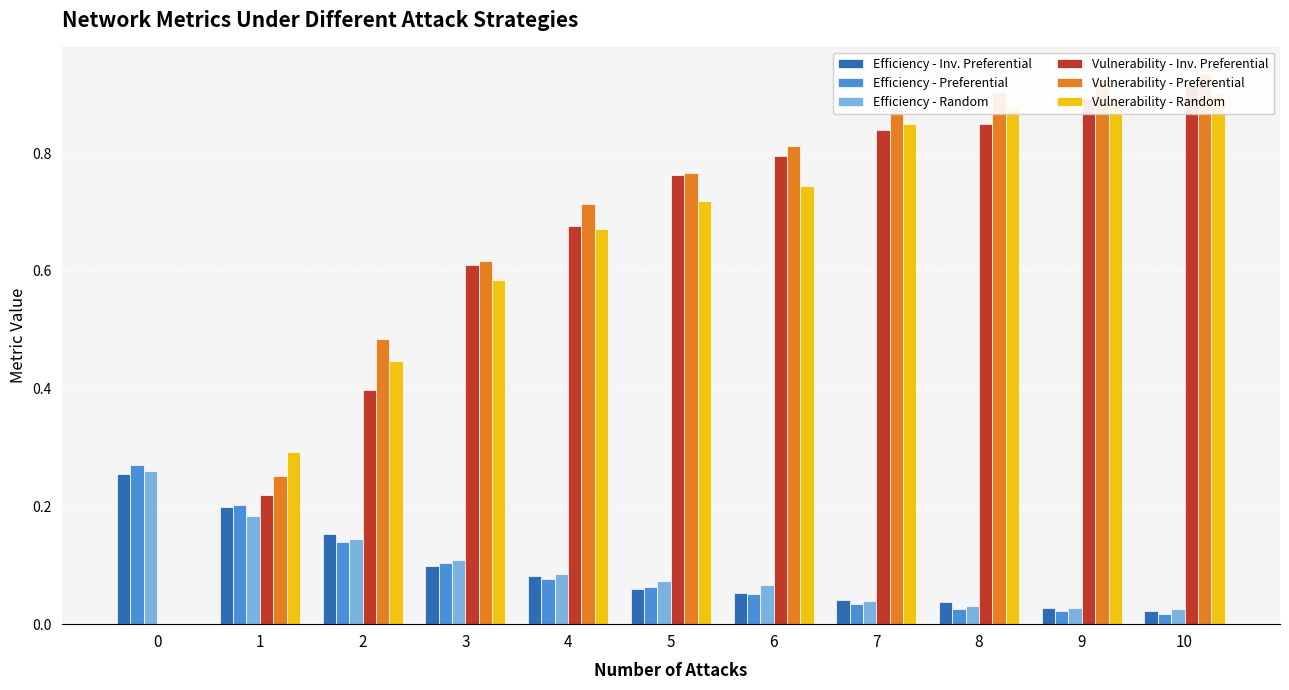

Between 5 and 9, which is larger?

5